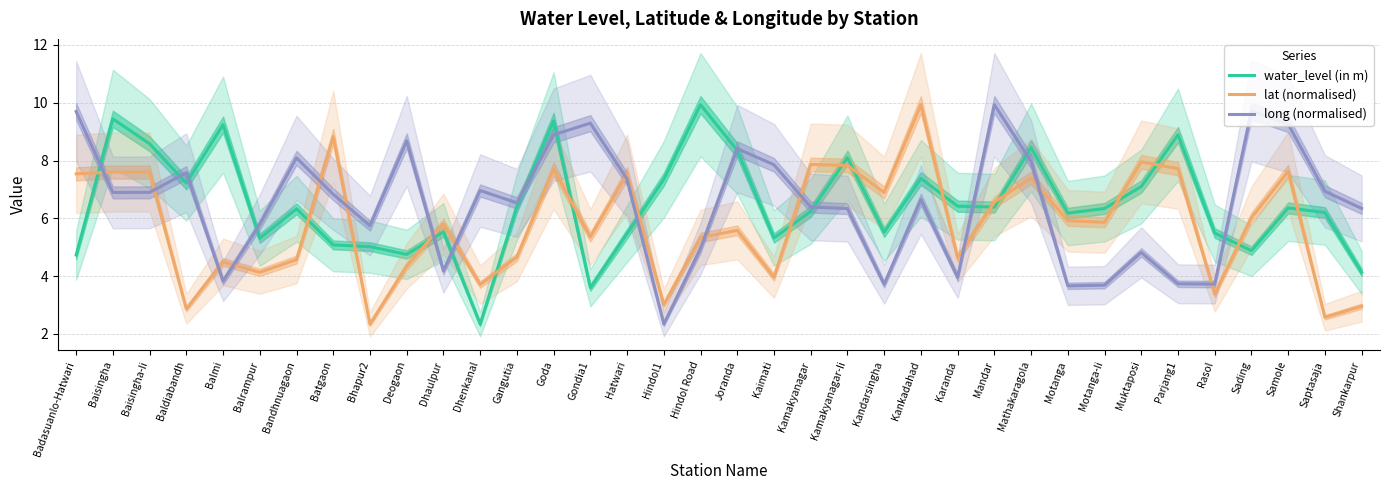

List the labels in order of long (normalised) value, smallest first.

Hindol1, Motanga, Motanga-Ii, Kandarsingha, Rasol, Parjang1, Balmi, Karanda, Dhaulpur, Muktaposi, Hindol Road, Bhapur2, Balrampur, Kamakyanagar-Ii, Shankarpur, Kamakyanagar, Gangutia, Kankadahad, Batgaon, Baisingha, Baisingha-Ii, Saptasaja, Dhenkanal, Hatwari, Baldiabandh, Kaimati, Mathakaragola, Bandhnuagaon, Joranda, Deogaon, Goda, Samole, Gondia1, Badasuanlo-Hatwari, Sading, Mandar